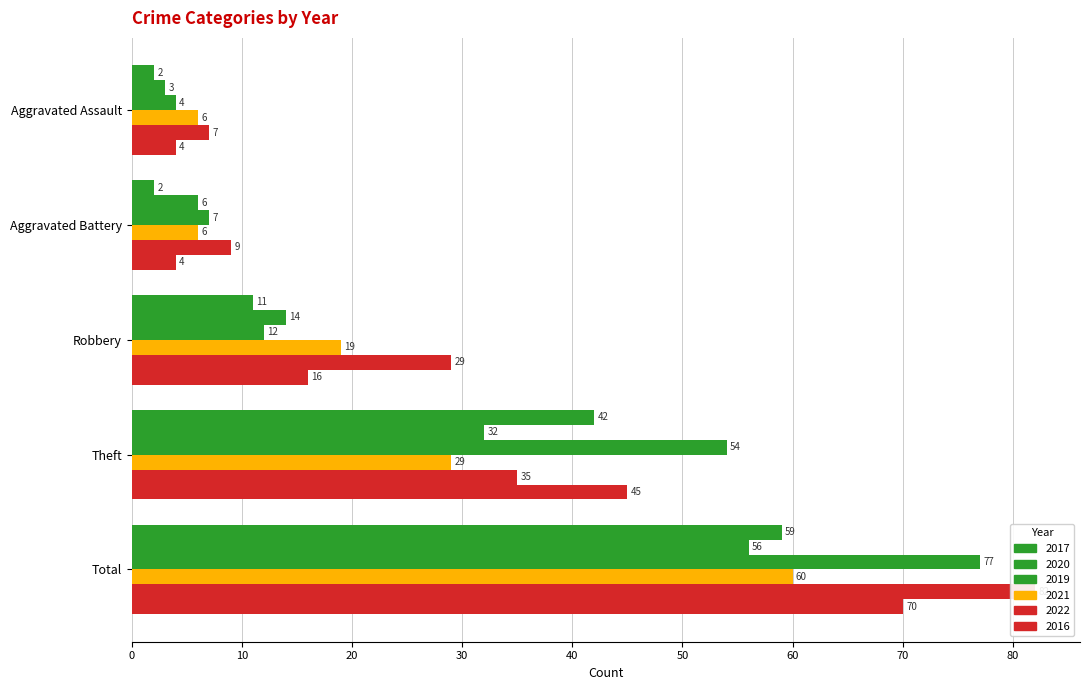

Which series has the largest total across all categories?

2022